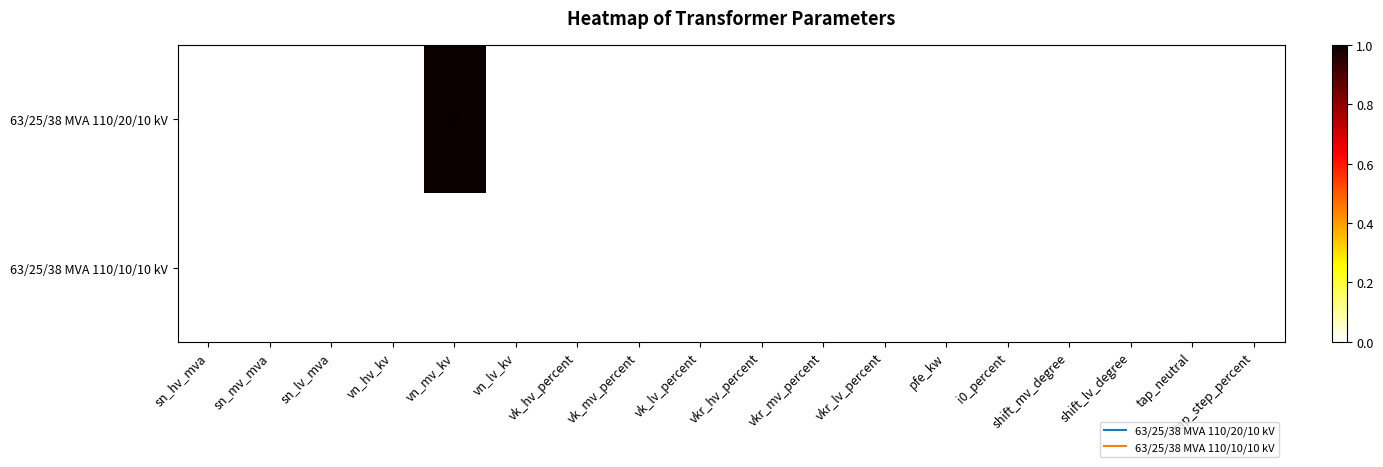

Rank the series by their average value, from highest to lowest.

63/25/38 MVA 110/20/10 kV, 63/25/38 MVA 110/10/10 kV